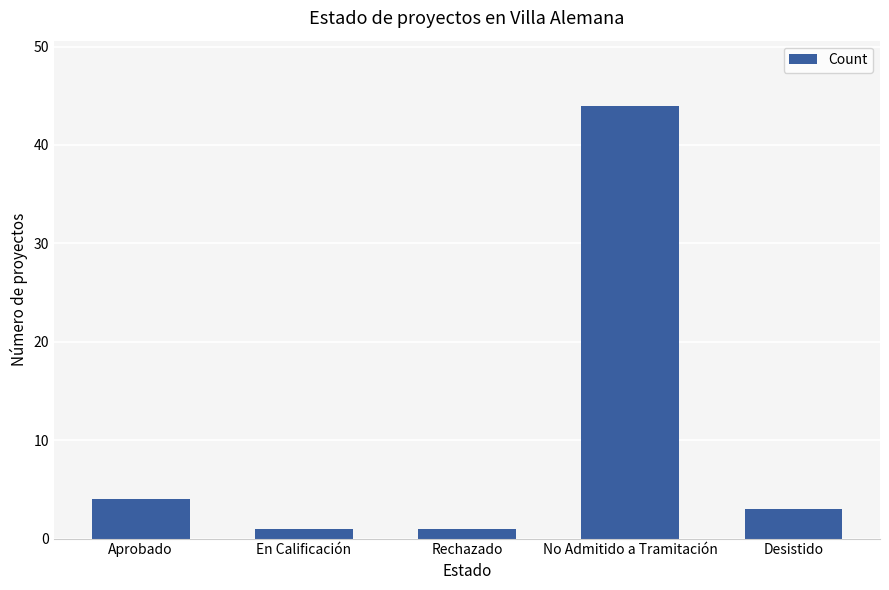

How many data points are less than 3?

2